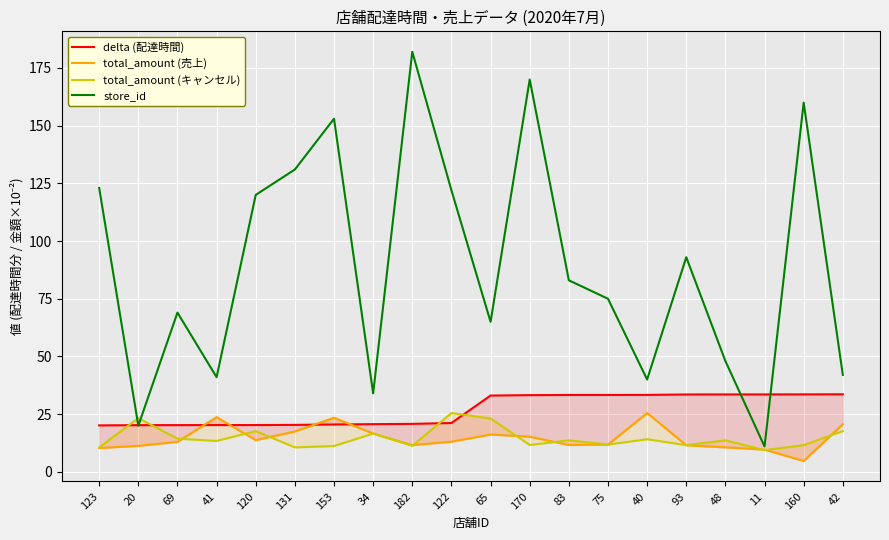

What is the minimum value for total_amount (売上)?

4.7